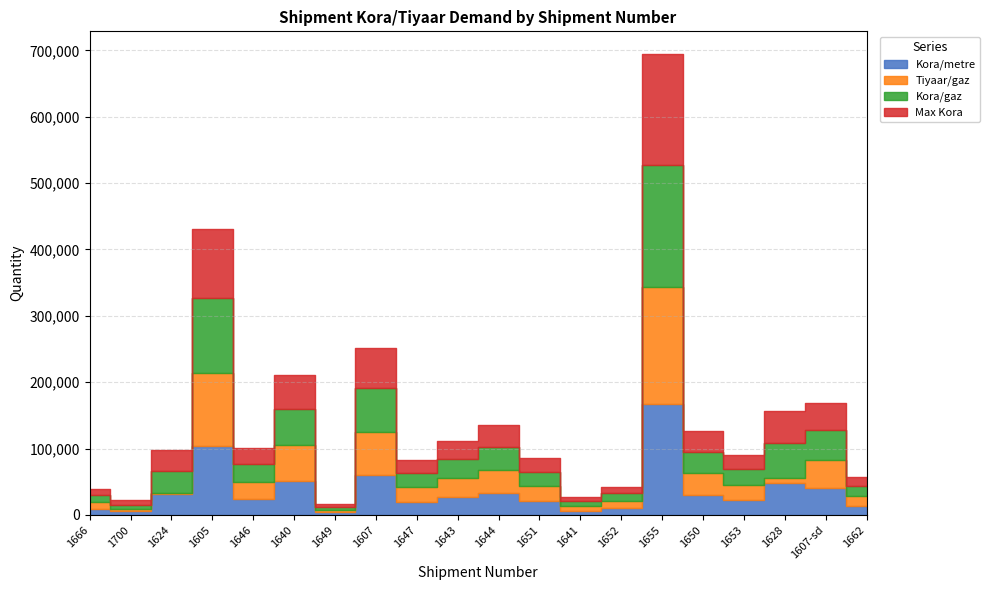

At how many categories does at least one series exceed 60049?

3